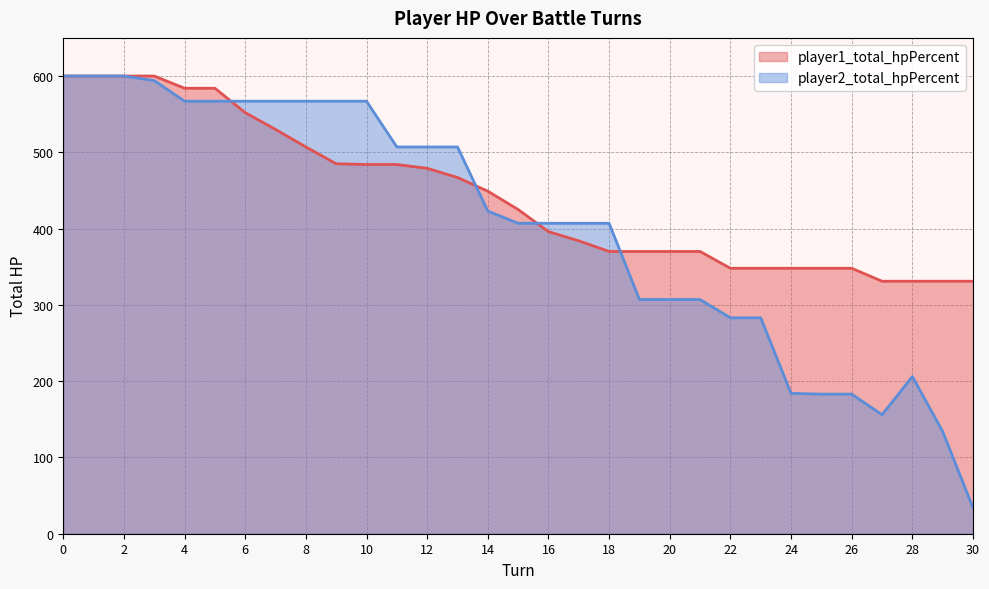

Reading left to right, extract all data points from this chart.

player1_total_hpPercent: 600	600	600	600	584	584	552	530	507	485	484	484	479	467	449	425	396	384	370	370	370	370	348	348	348	348	348	331	331	331	331
player2_total_hpPercent: 600	600	600	594	567	567	567	567	567	567	567	507	507	507	423	407	407	407	407	307	307	307	283	283	184	183	183	156	206	134	34